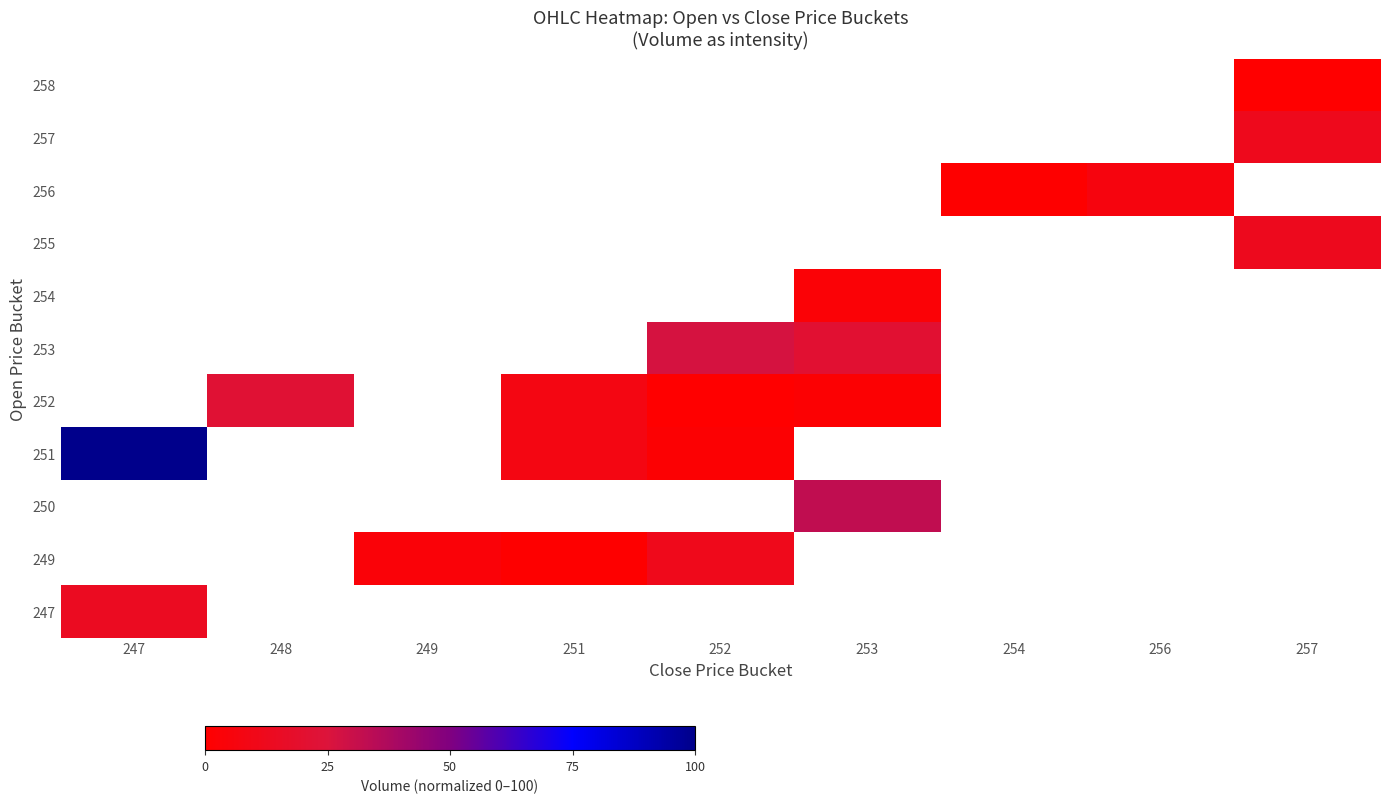

What is the difference between the maximum and minimum values in the 251 series?

98.2